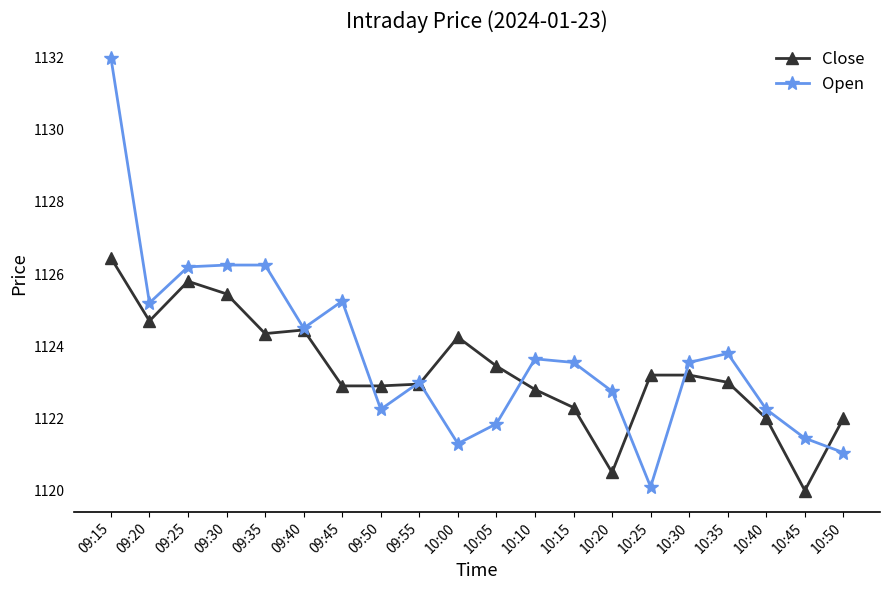

Between 09:40 and 10:45, which series saw the biggest shift?

Close